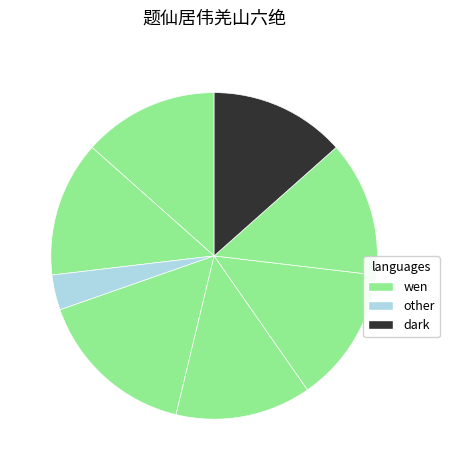

How many segments does this pie chart have?

8